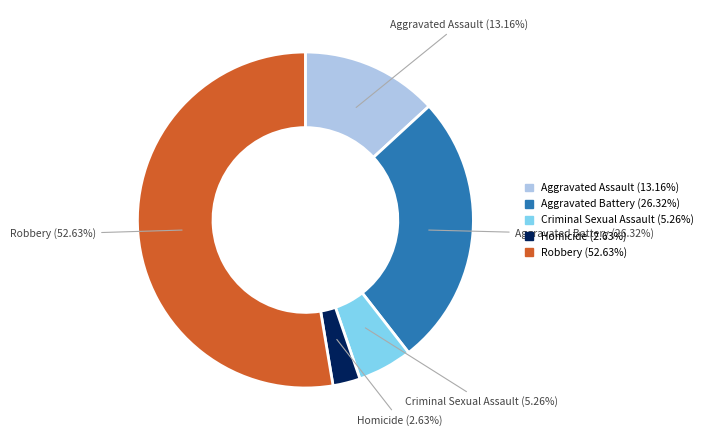

To the nearest percent, what is the average slice percentage?

20%